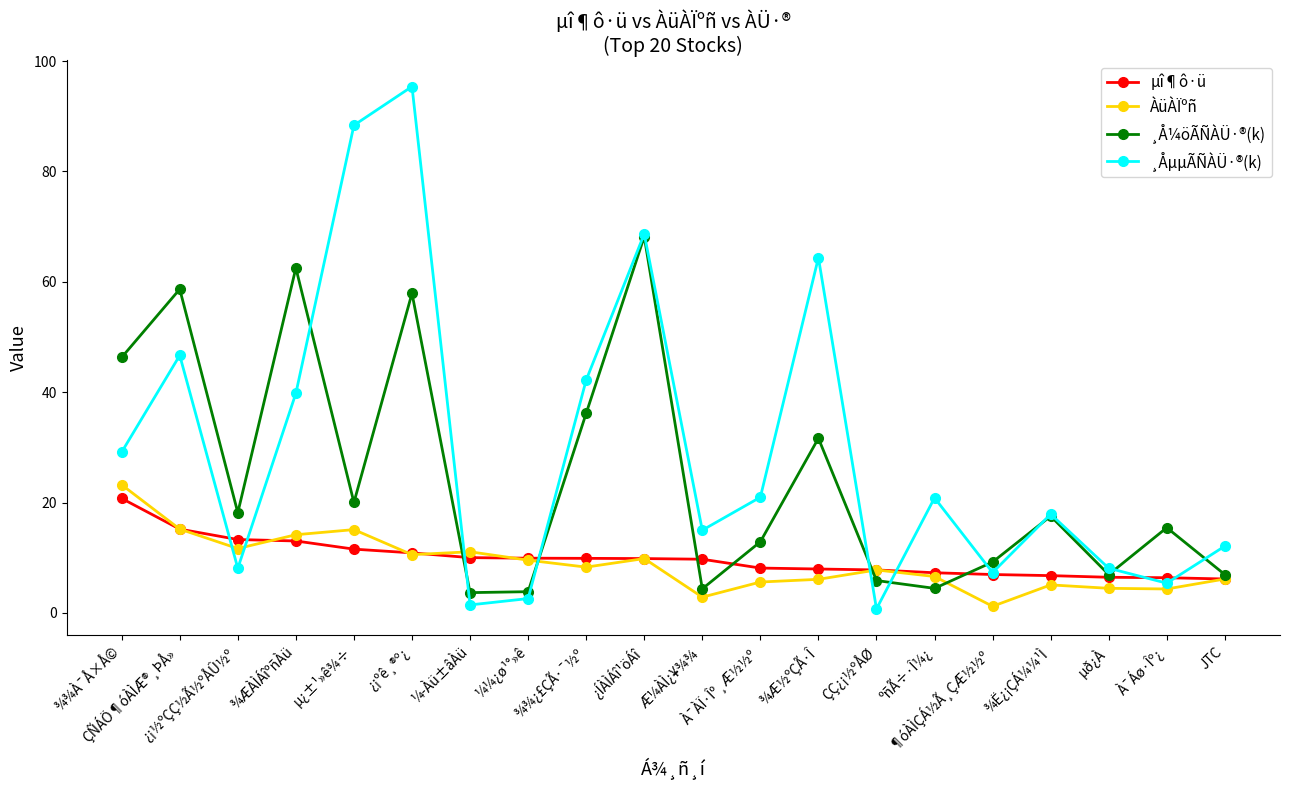

Which series has the largest total across all categories?

¸ÅµµÃÑÀÜ·®(k)